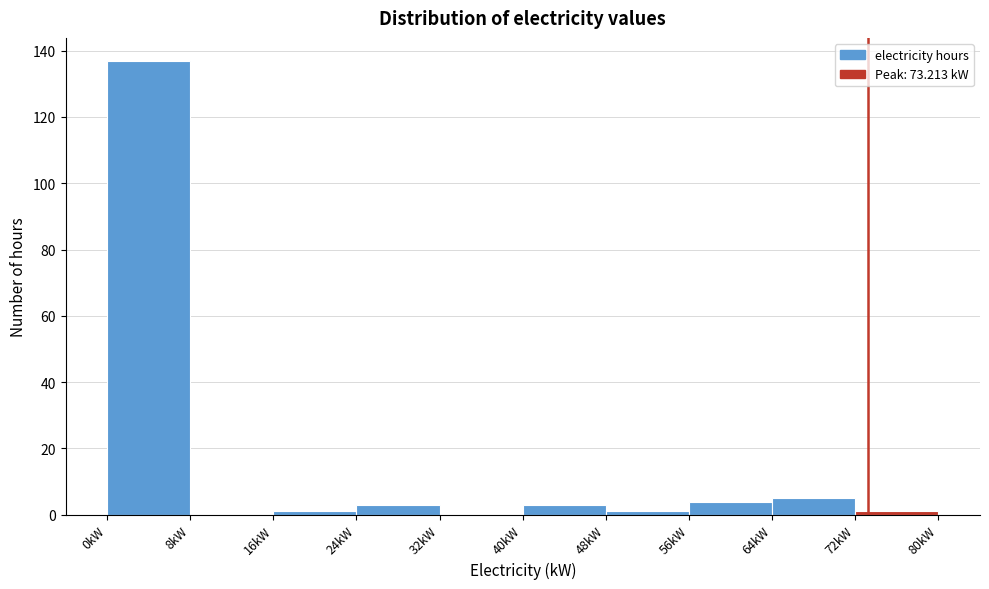

Reading left to right, list every bar in this chart as the range it spans on the x-axis followed by its height. The values are not printed on the chart, so give them approximately, as read against the axis.

0 to 8: 138
8 to 16: 0
16 to 24: under 2
24 to 32: 4
32 to 40: 0
40 to 48: 4
48 to 56: under 2
56 to 64: 4
64 to 72: 6
72 to 80: under 2